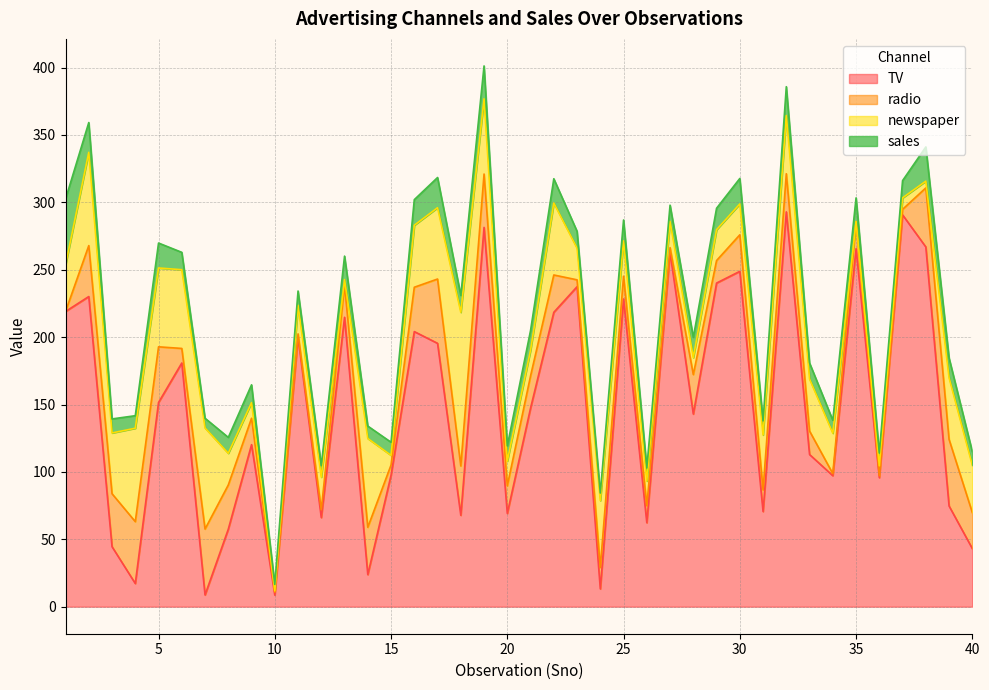

At which category does sales reach its first local valley?

4